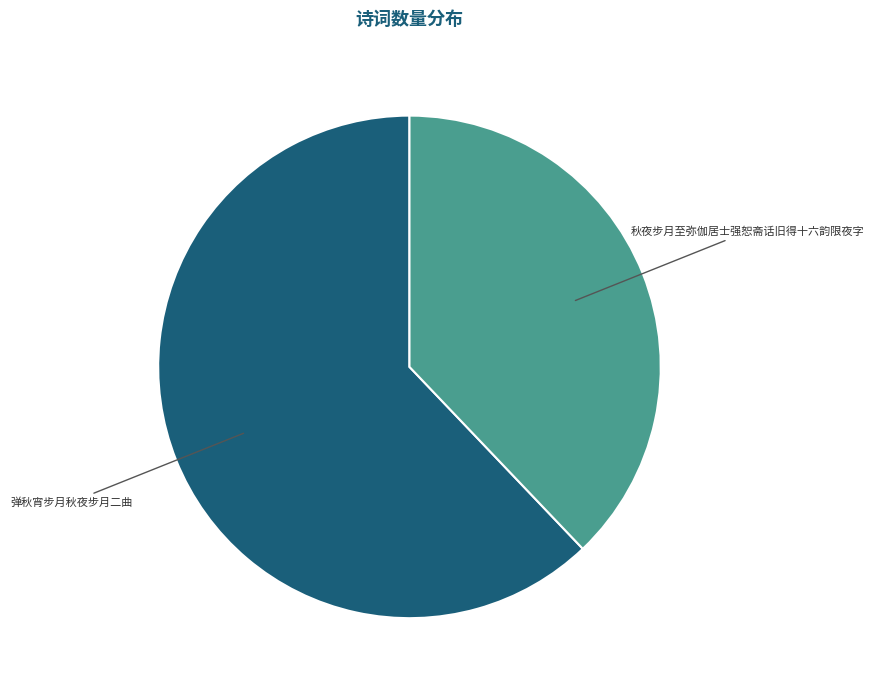

Which category accounts for the majority?

弹秋宵步月秋夜步月二曲